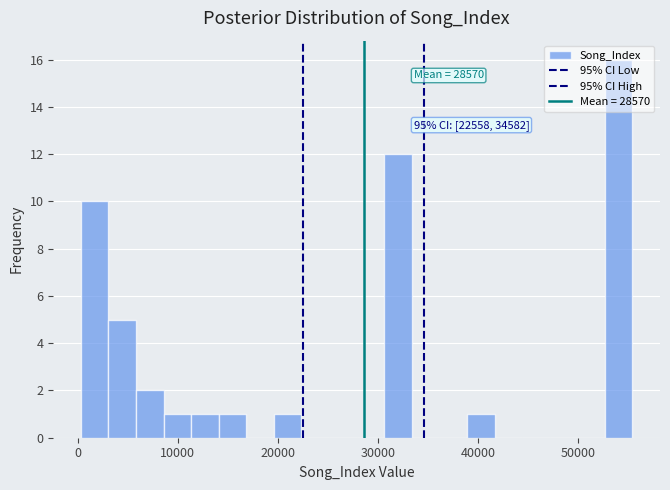

Around what value on the x-axis is the tallest bar? Give the approximate position of its centre, as read against the axis.

54000